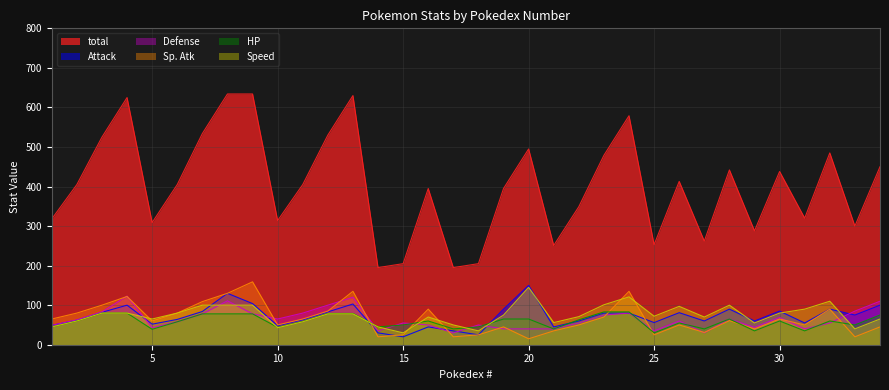

In Speed, how many points are higher than both neighbors (excluding endpoints)?

6